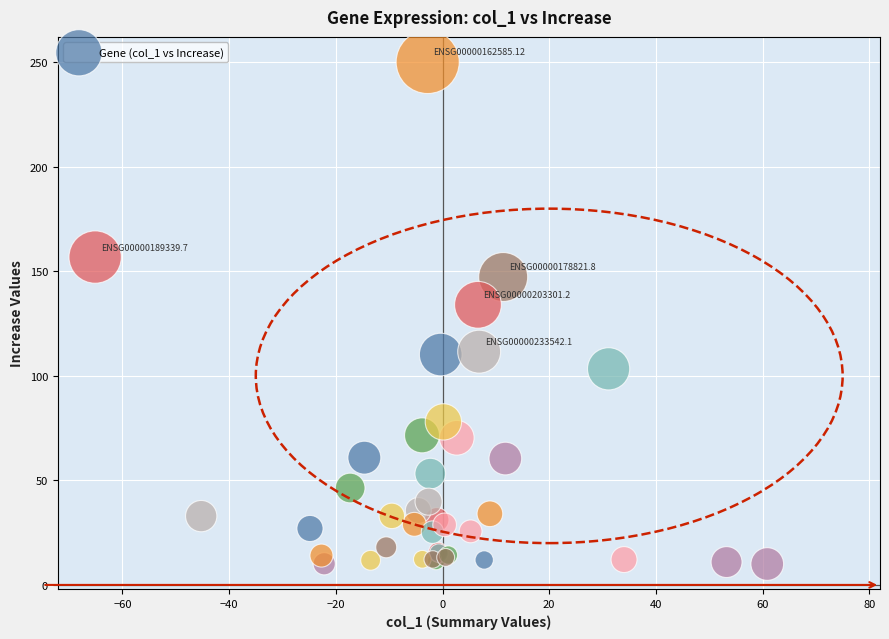

What Y value in the scatter plot is closest to 130?

134.0